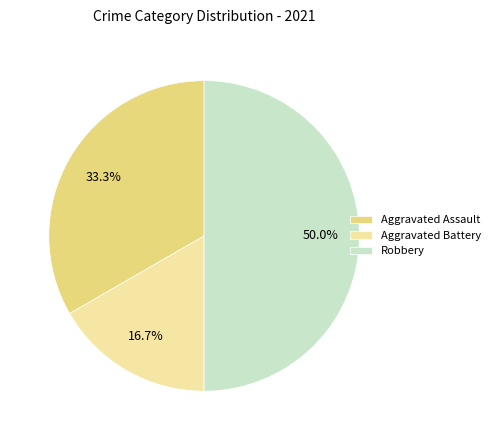

Rank the categories by value from lowest to highest.

Aggravated Battery, Aggravated Assault, Robbery